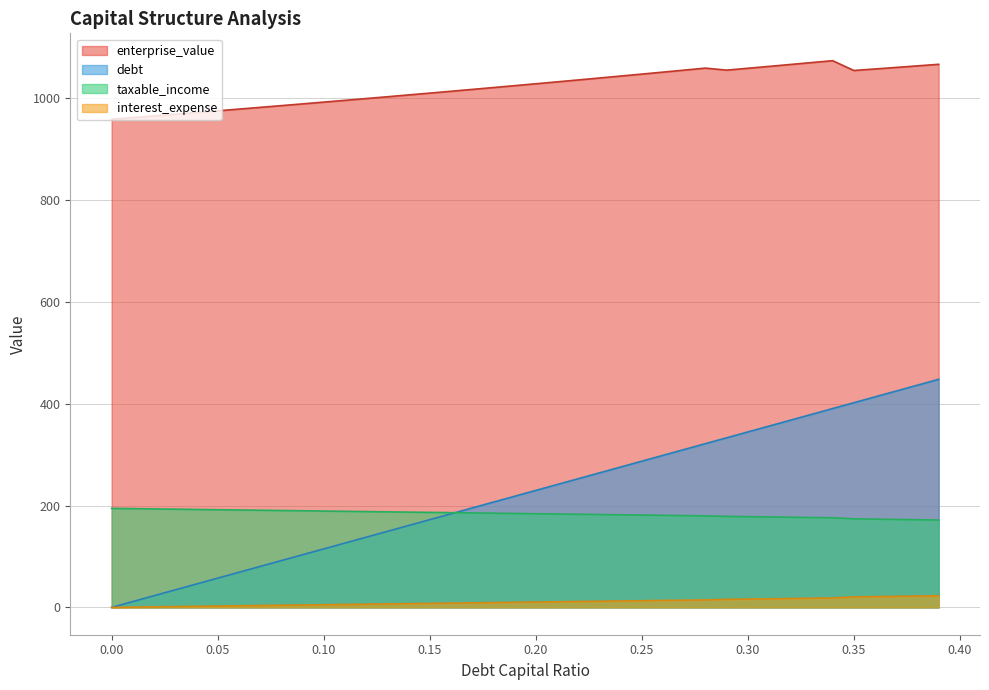

Which category has the highest value across all series?

0.34